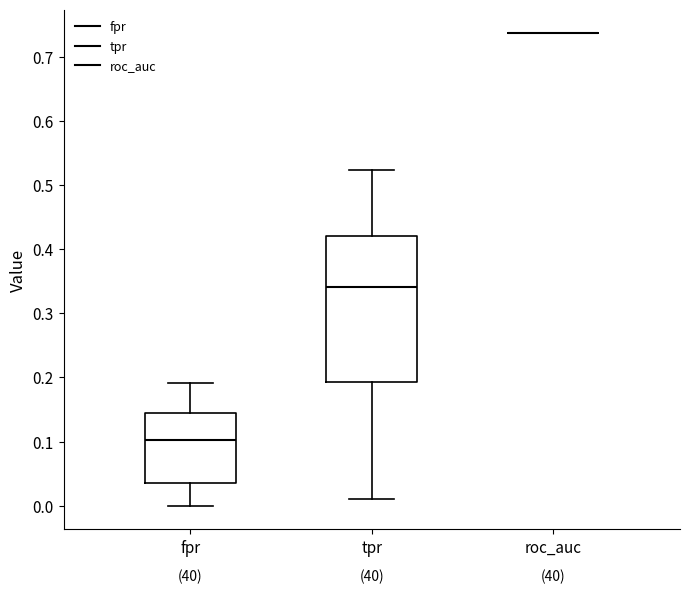

Where does the median line of the box for fpr sit on the y-axis? The values are not printed on the chart, so give them approximately, as read against the axis.

0.10